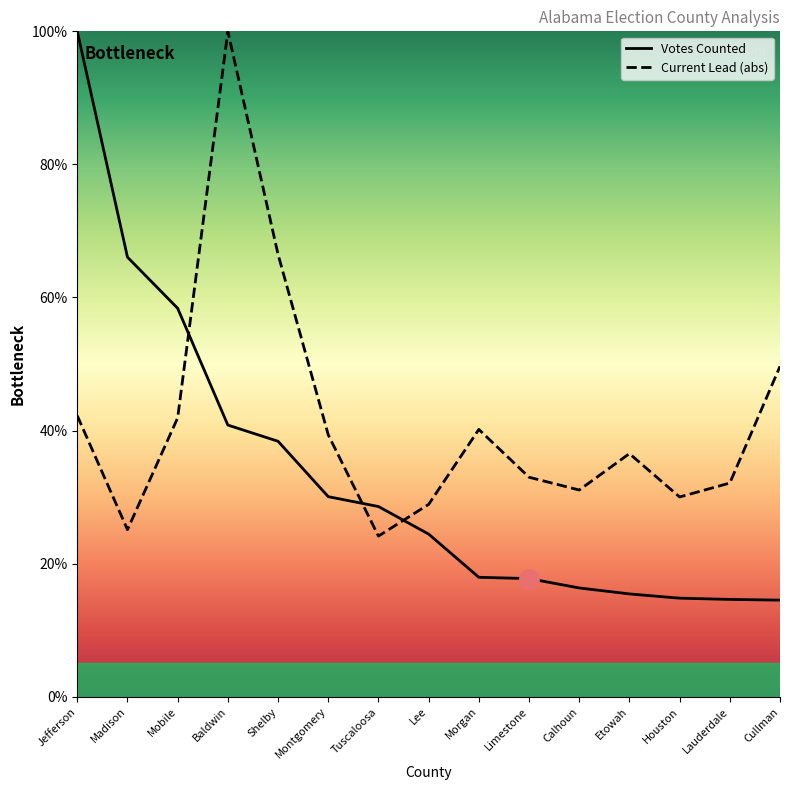

How many lines are shown in the chart?

2